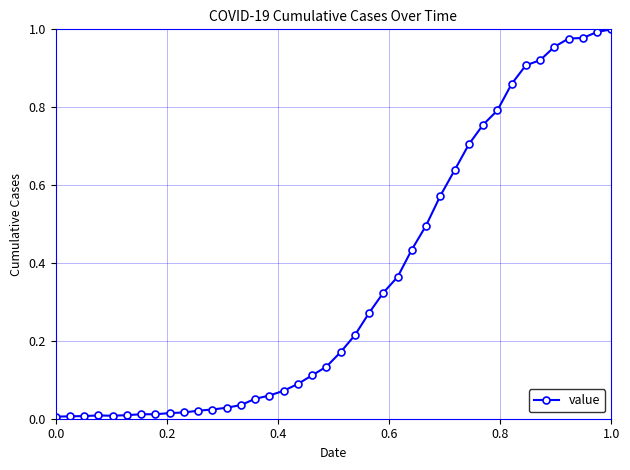

What is the sum of all values?

14.0